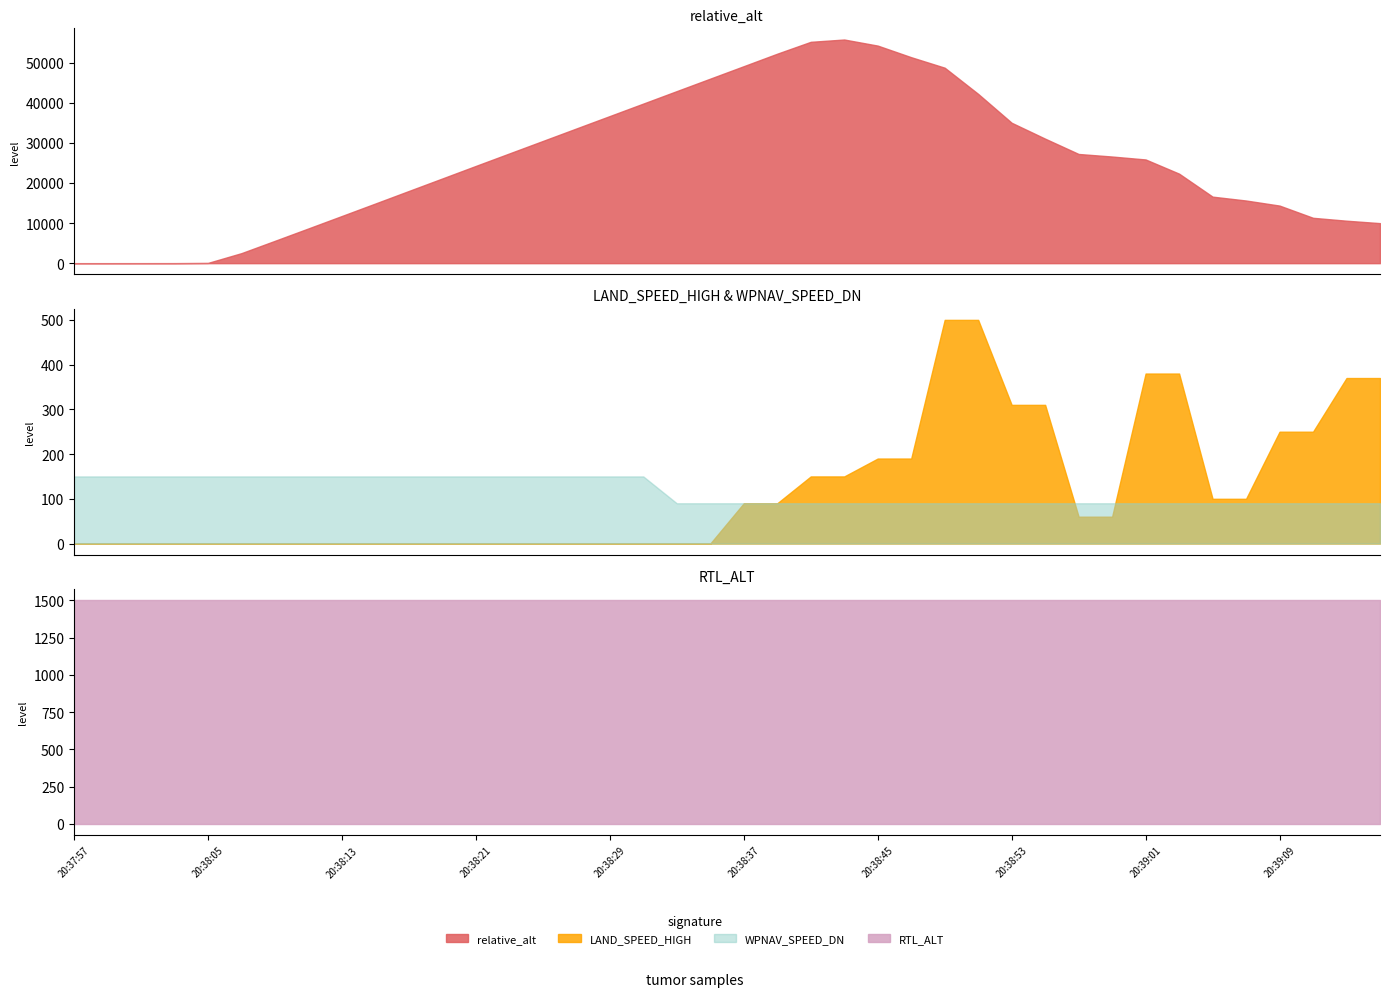

What value does the relative_alt series have at 20:39:05?

16594.0